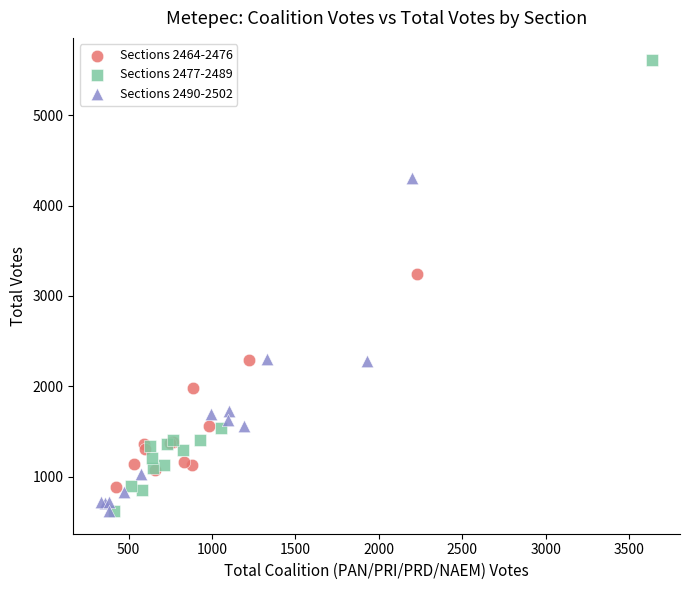

Which series has the largest Y range (max minus min)?

Sections 2477-2489